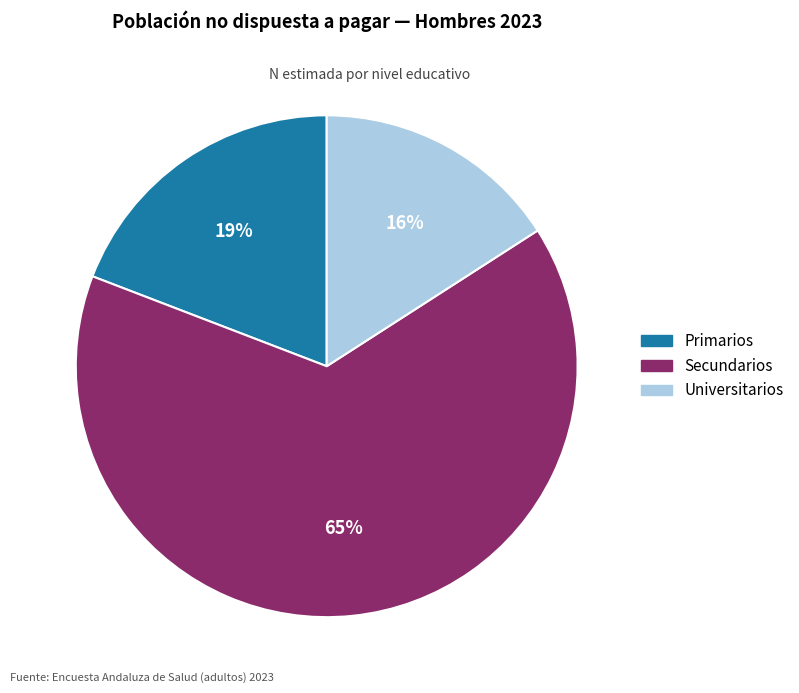

To the nearest percent, what portion does Universitarios represent?

16%